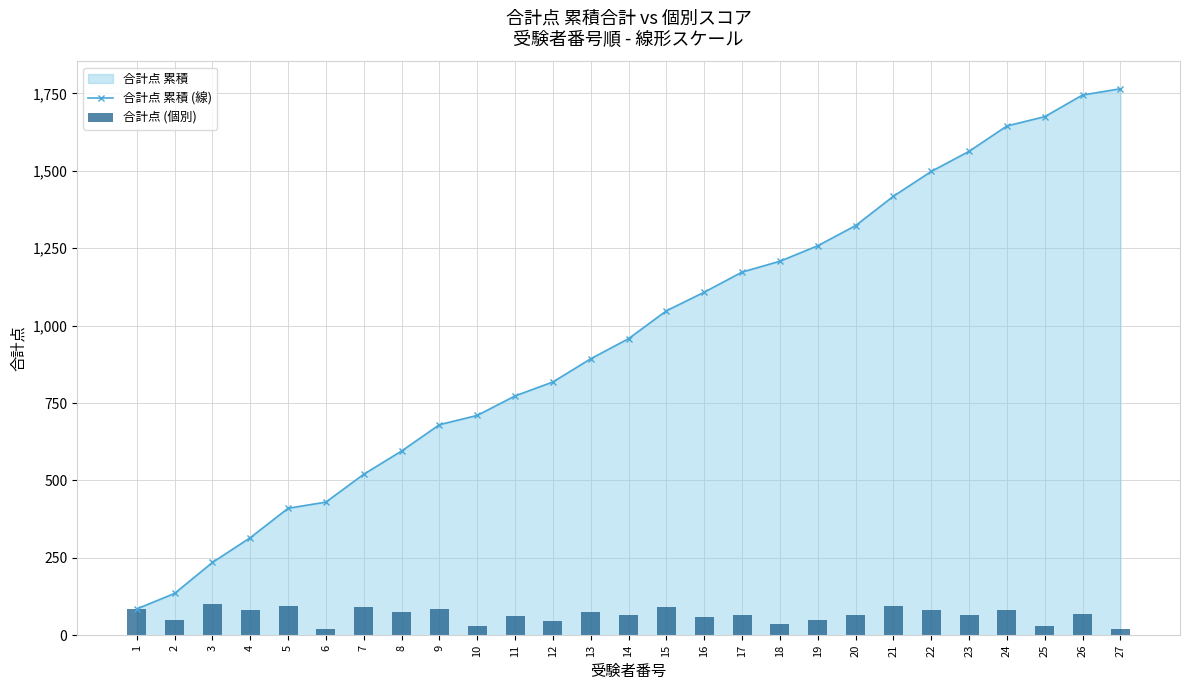

What is the value of the 合計点 累積 (線) bar at the 14th from the left?

958